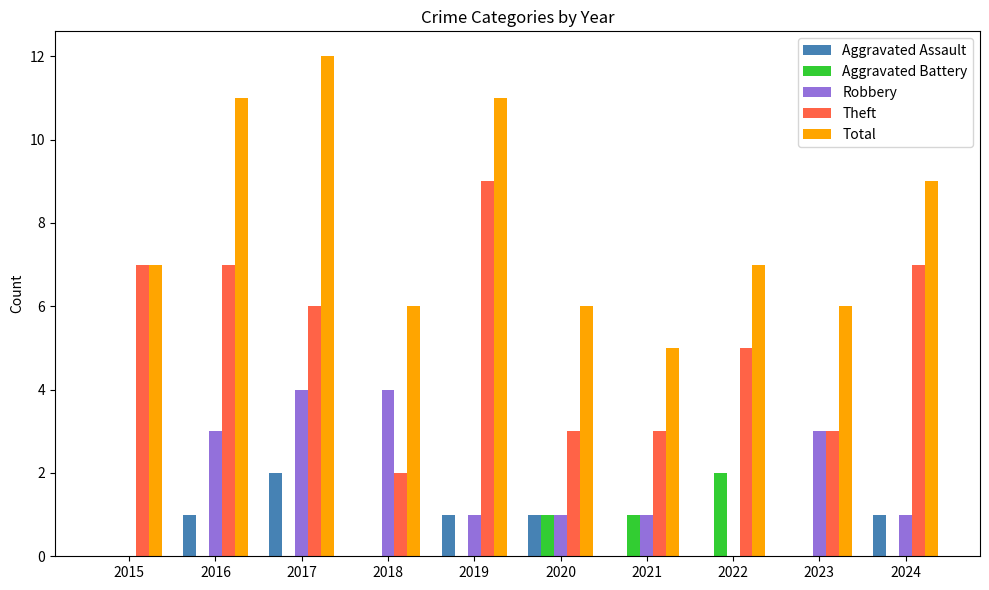

What is the maximum value shown in the chart?

12